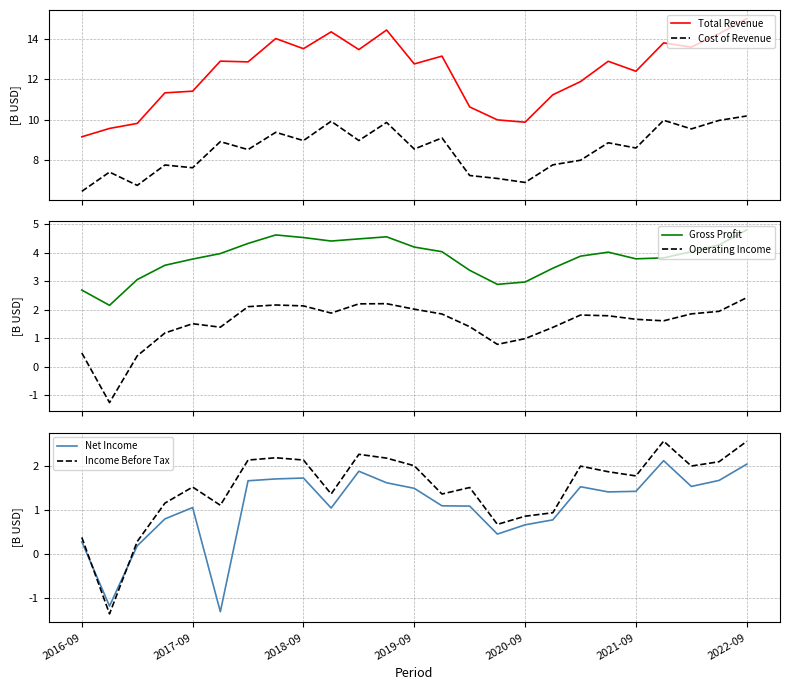

True or false: Total Revenue and Cost of Revenue cross at least once.

False